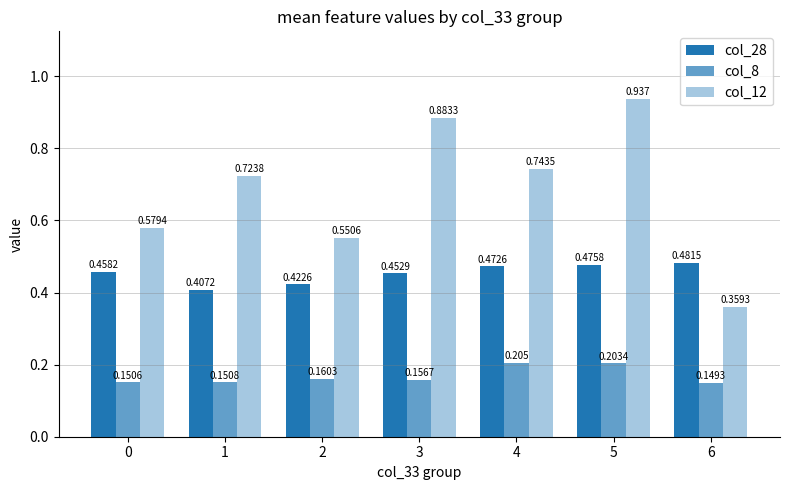

What is the lowest value of the col_12 series?

0.4